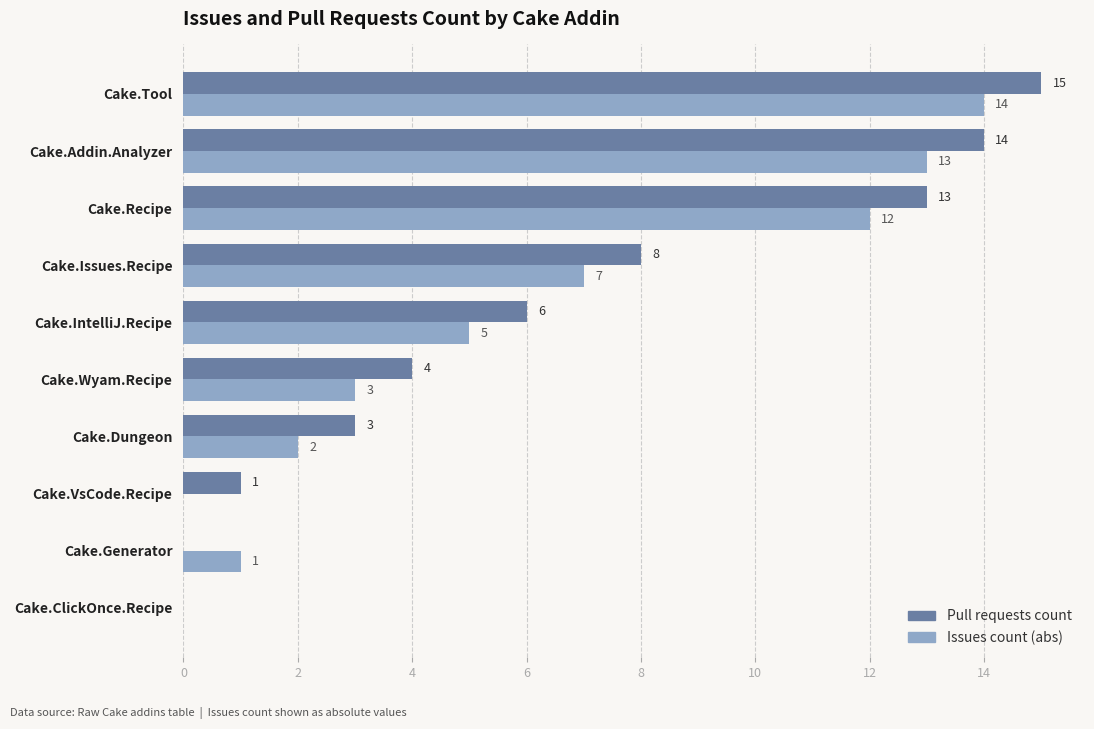

Which series changed the most between Cake.ClickOnce.Recipe and Cake.Wyam.Recipe?

Pull requests count